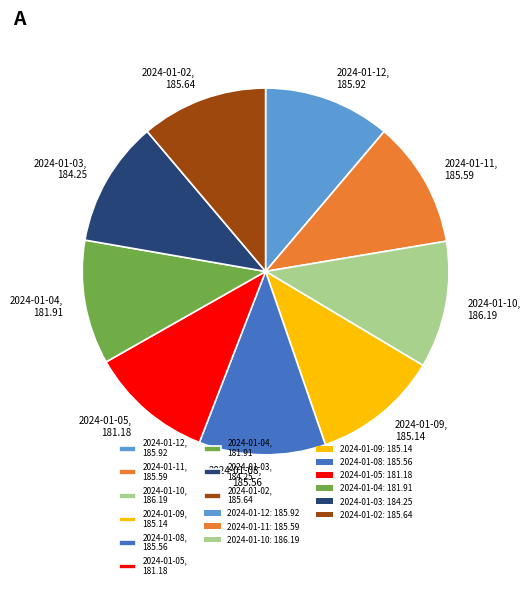

How many segments does this pie chart have?

9